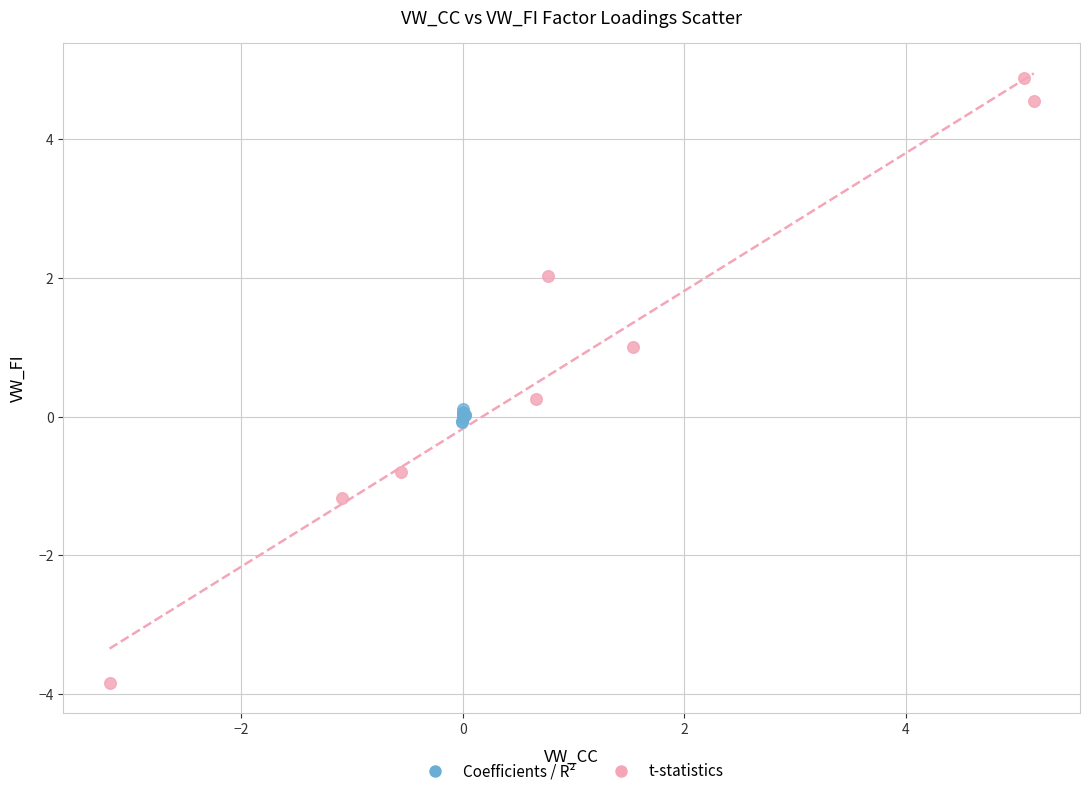

What are all the series names shown in the legend?

Coefficients / R², t-statistics